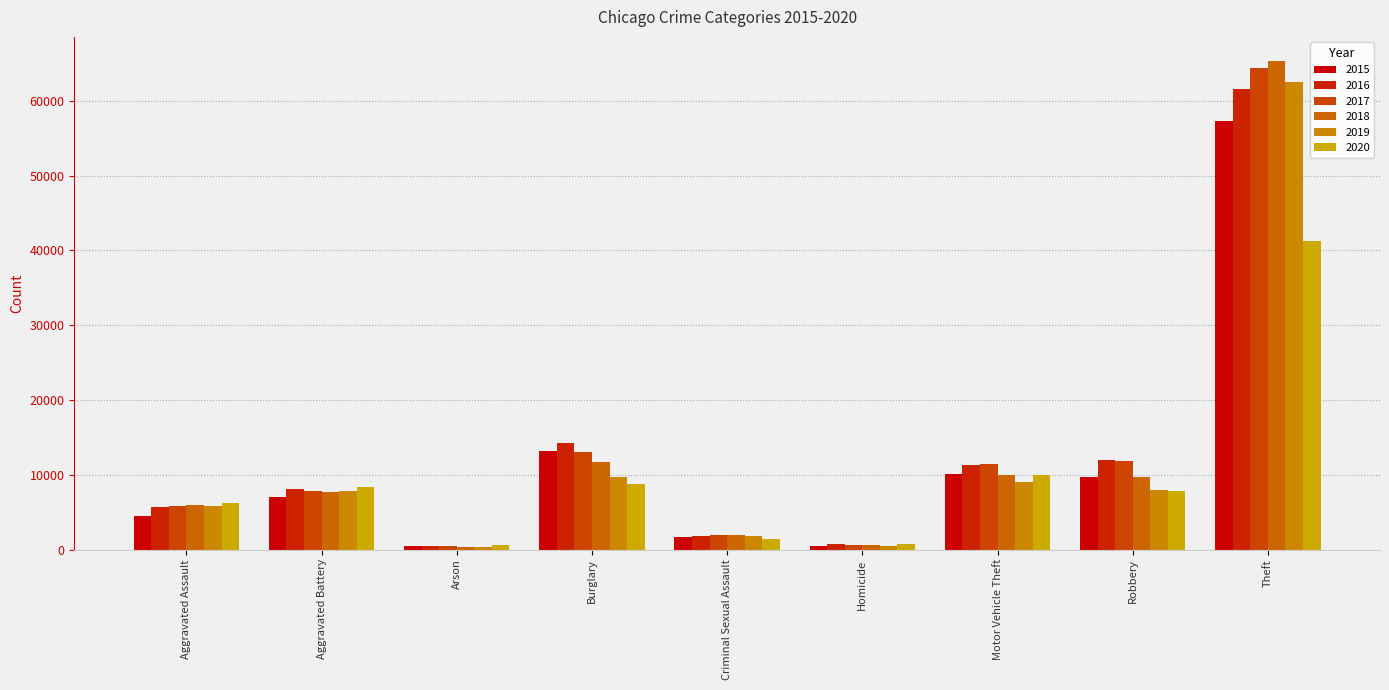

At which label is 2018 closest to 32828?

Burglary